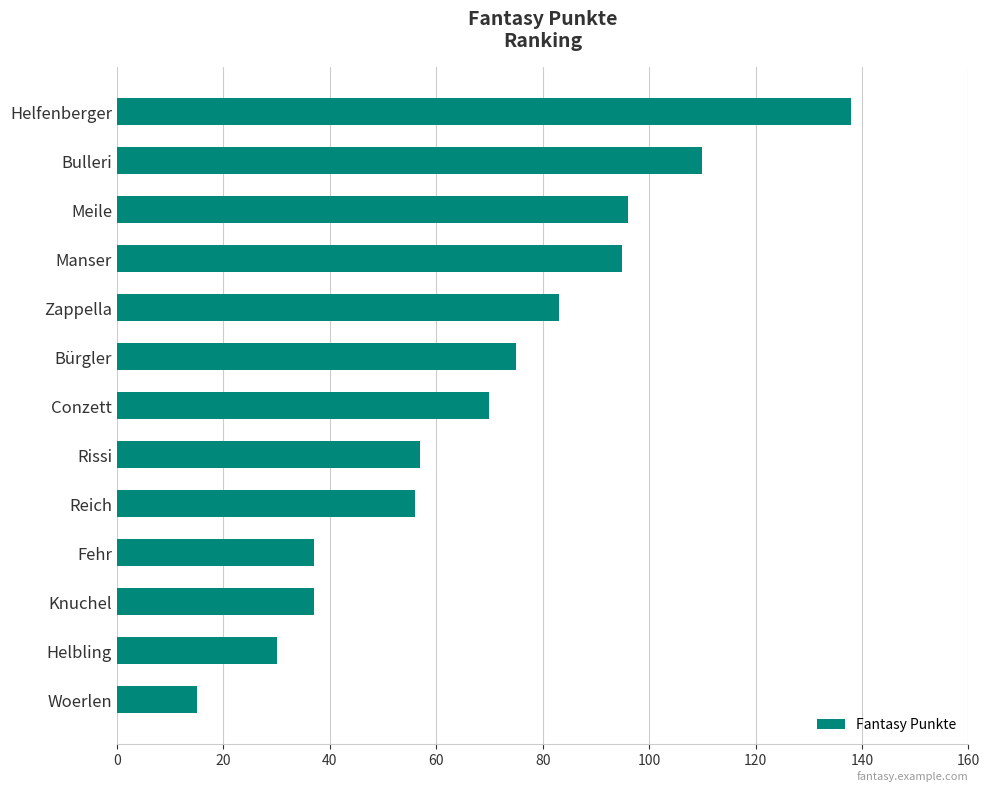

What is the label of the 5th bar from the top?

Zappella